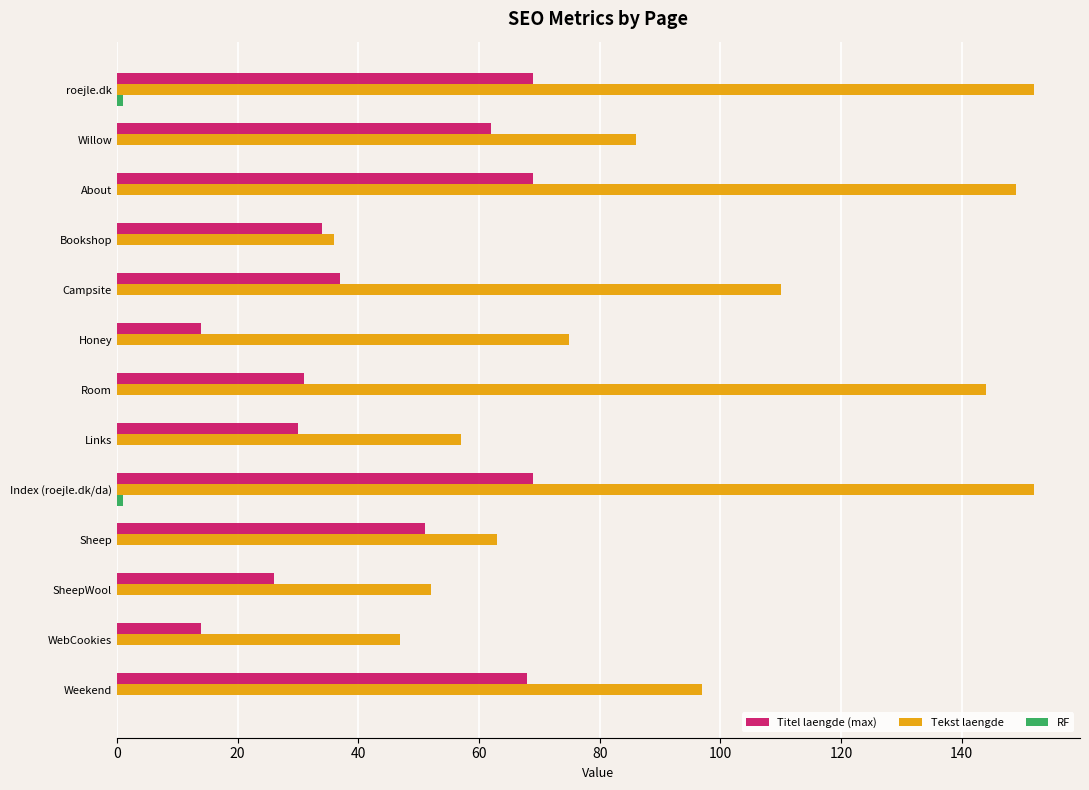

What is the total value across all series at Room?

175